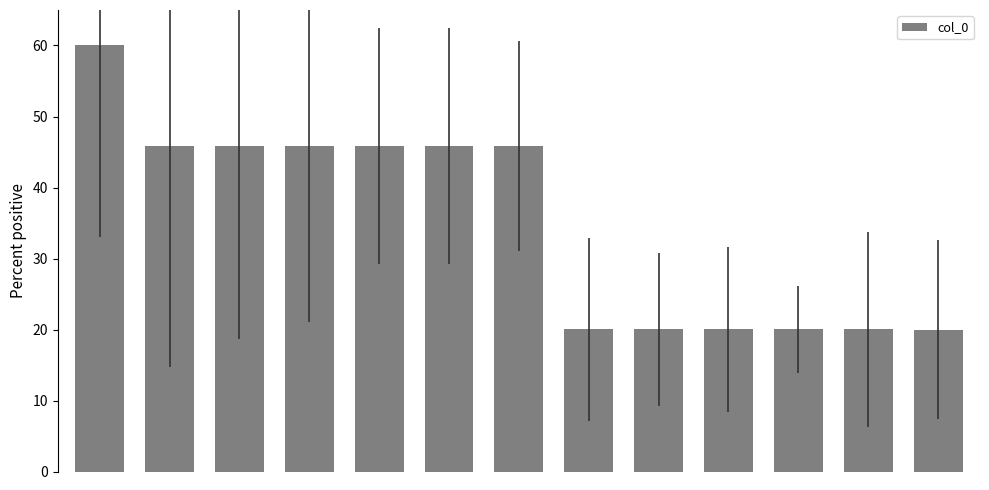

How many distinct data groups are displayed?

1